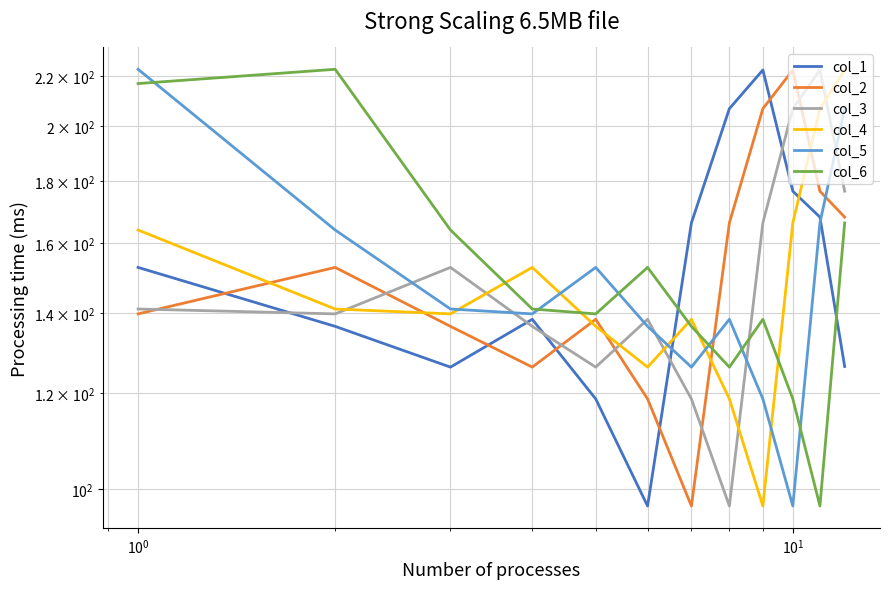

Does the chart have visible grid lines?

Yes